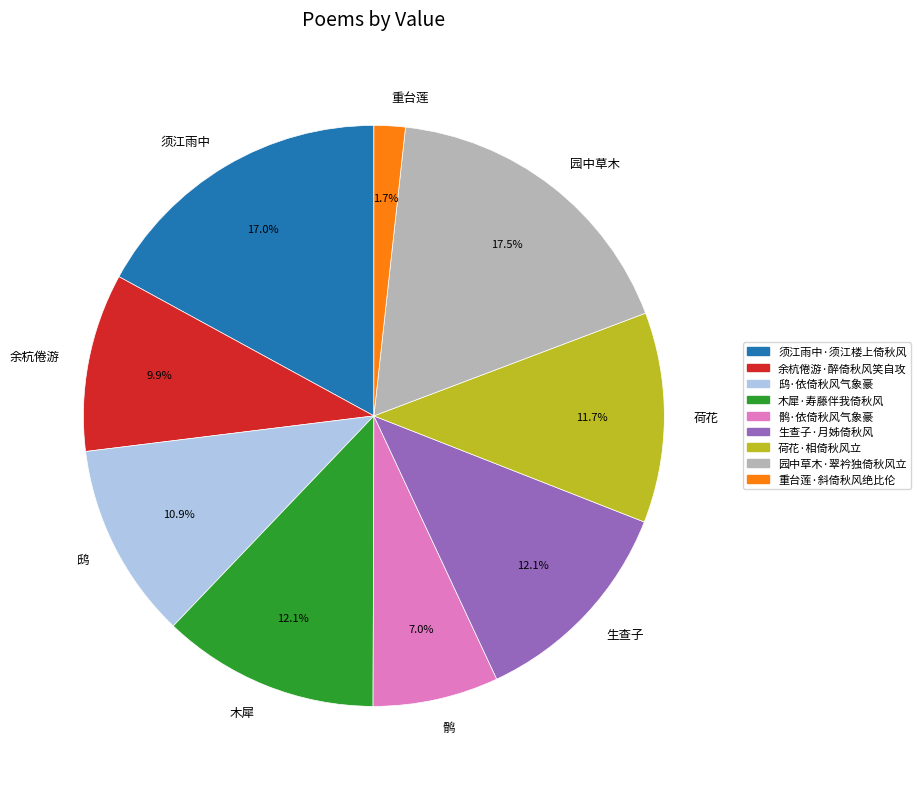

Is there a majority slice in this chart?

No